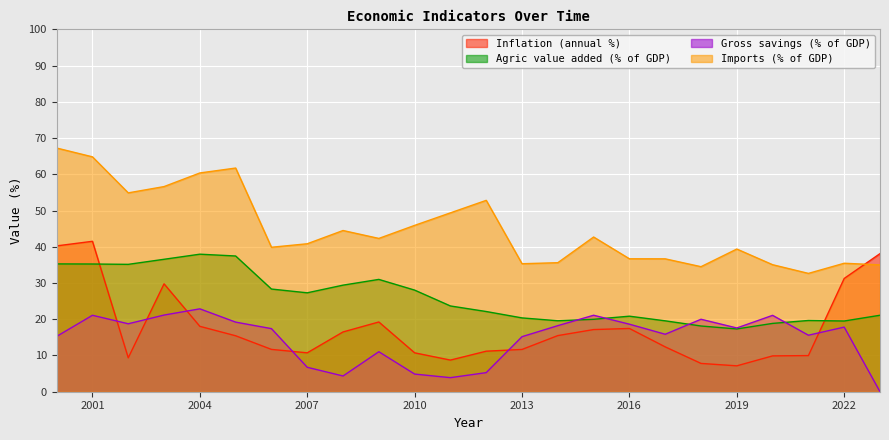

Rank the categories by Inflation (annual %) value from highest to lowest.

2001, 2000, 2023, 2022, 2003, 2009, 2004, 2016, 2015, 2008, 2014, 2005, 2017, 2006, 2013, 2012, 2007, 2010, 2021, 2020, 2002, 2011, 2018, 2019